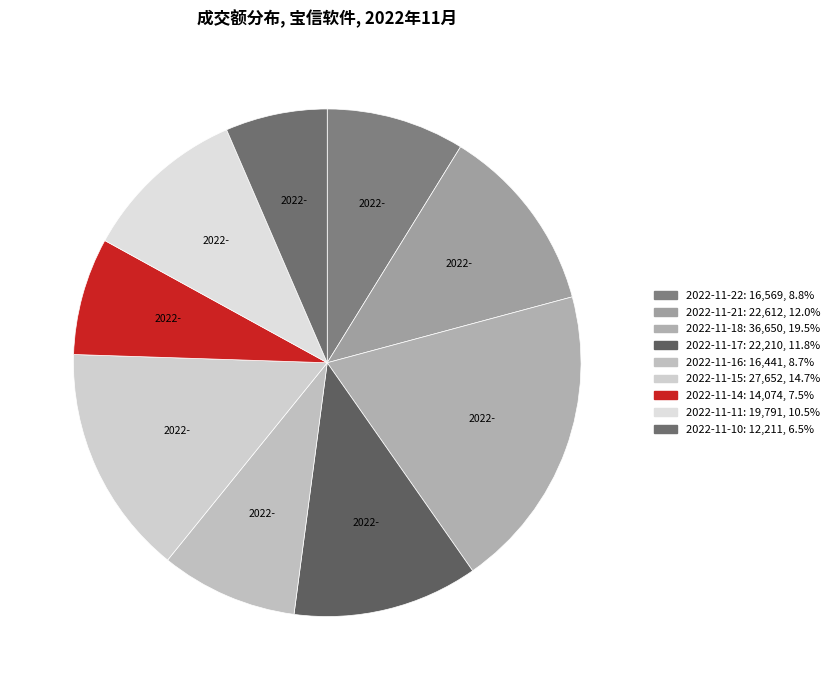

Is it true that 2022-11-21 is 12% of the pie?

True